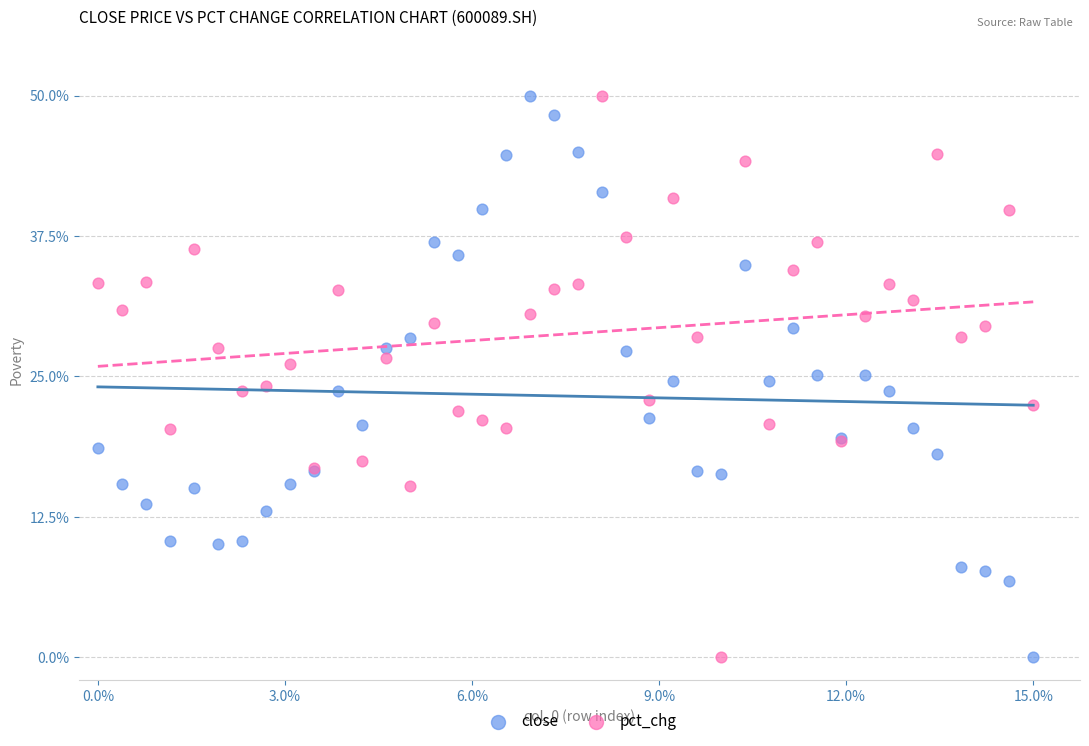

What is the X range (max minus min) for the scatter plot?

1.0